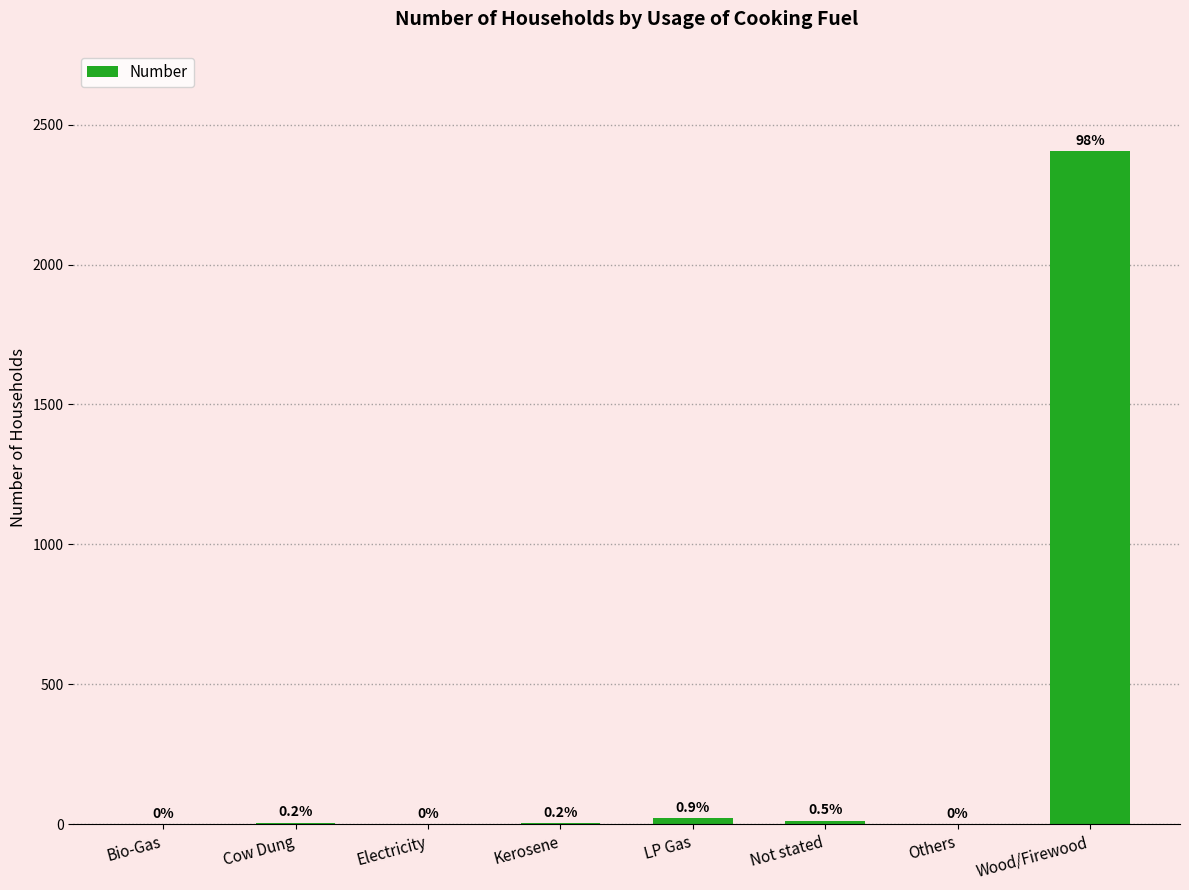

What is the sum of the values at Wood/Firewood and Electricity?

2407